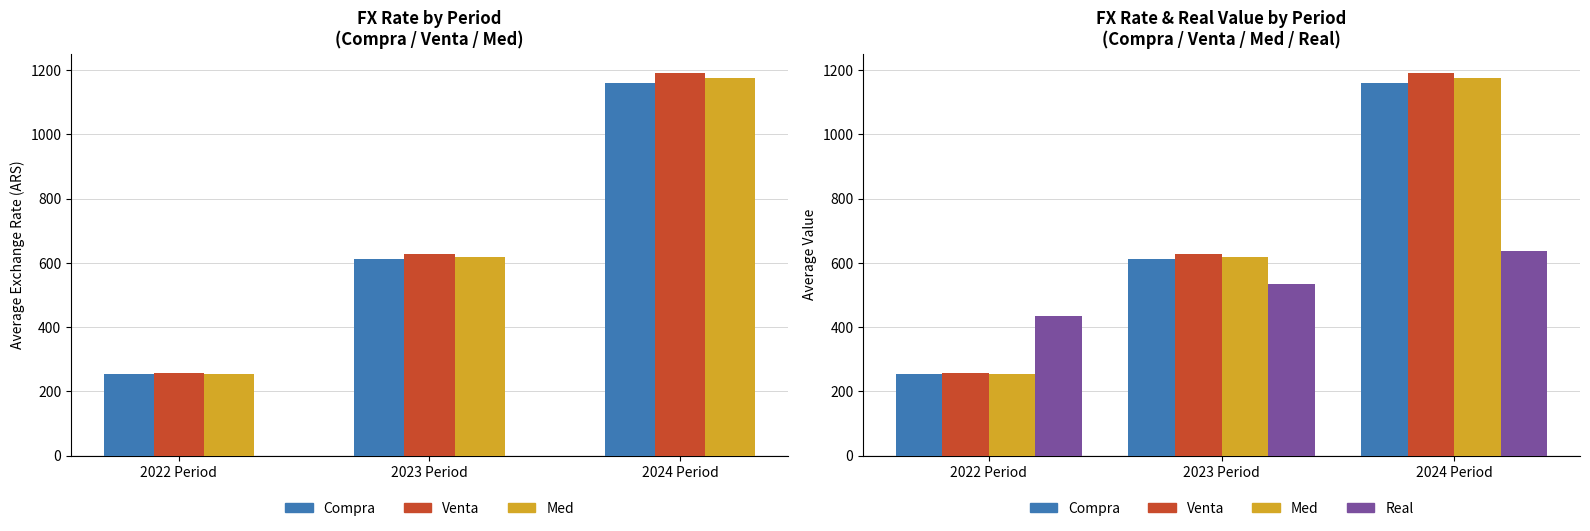

At how many categories does at least one series exceed 1034?

1